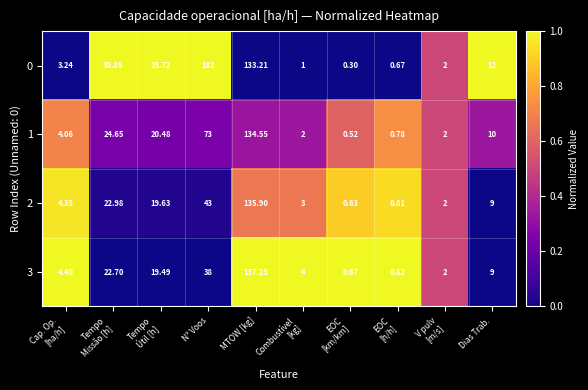

Which series has the largest range (max minus min)?

0